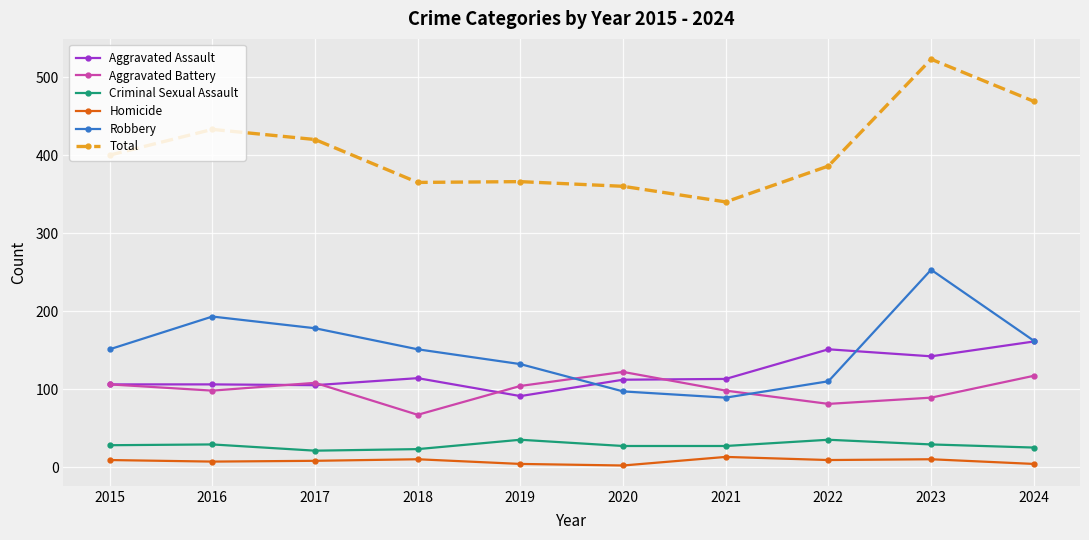

True or false: Aggravated Battery and Total intersect in this chart.

False